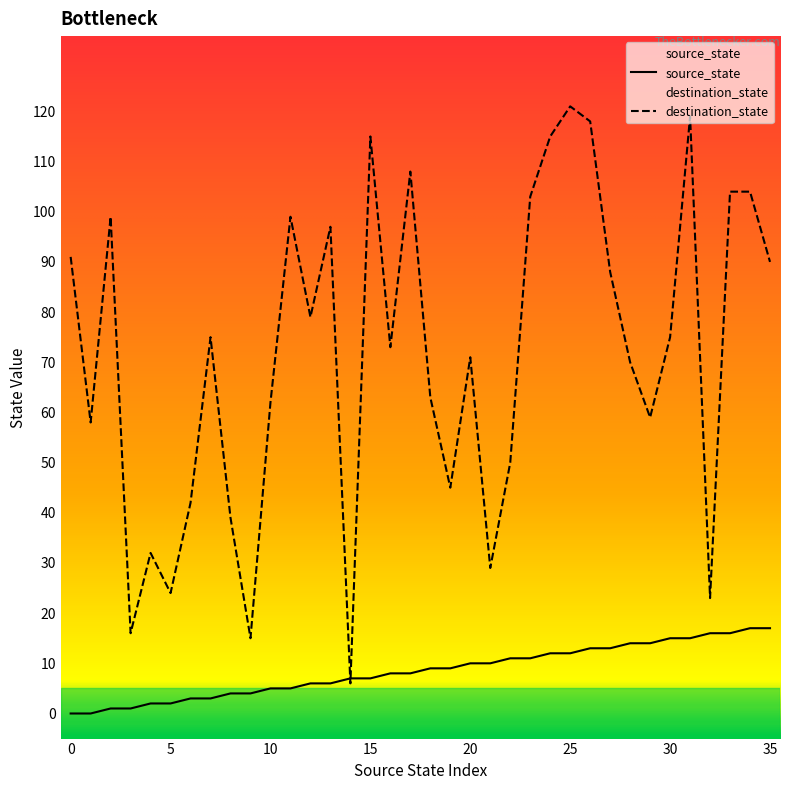

Reading left to right, list all the values displayed in this chart.

source_state: 0=0	1=0	2=1	3=1	4=2	5=2	6=3	7=3	8=4	9=4	10=5	11=5	12=6	13=6	14=7	15=7	16=8	17=8	18=9	19=9	20=10	21=10	22=11	23=11	24=12	25=12	26=13	27=13	28=14	29=14	30=15	31=15	32=16	33=16	34=17	35=17
destination_state: 0=91	1=58	2=99	3=16	4=32	5=24	6=42	7=75	8=39	9=15	10=62	11=99	12=79	13=97	14=6	15=115	16=73	17=108	18=63	19=45	20=71	21=29	22=50	23=103	24=115	25=121	26=118	27=88	28=70	29=59	30=75	31=119	32=23	33=104	34=104	35=90